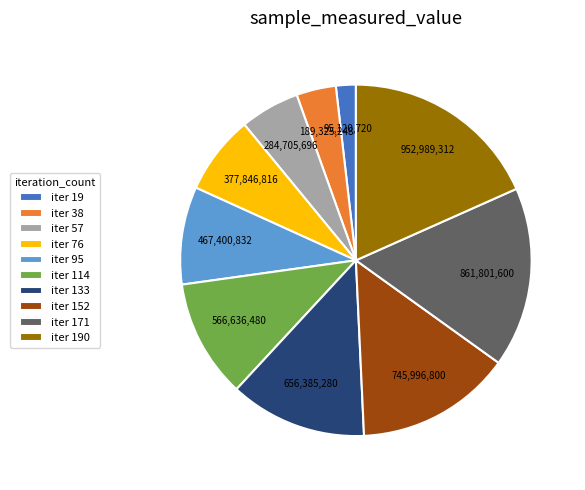

How many segments does this pie chart have?

10